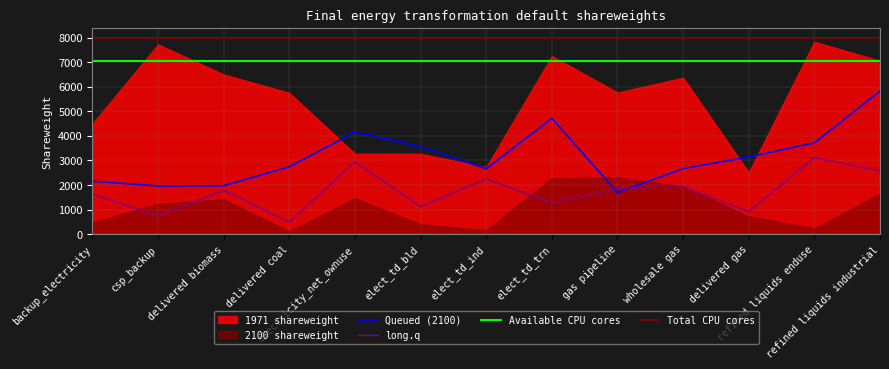

Which series has the largest total across all categories?

Total CPU cores